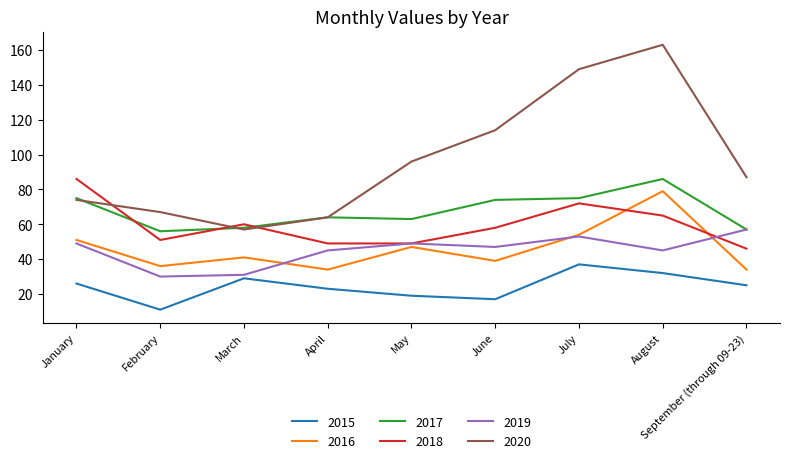

How many distinct data groups are displayed?

6